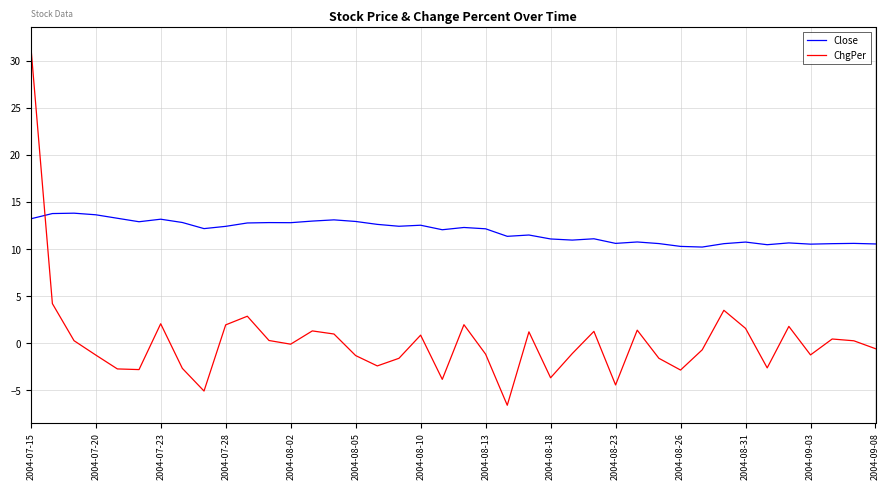

What is the difference between the maximum and minimum values in the Close series?

3.6